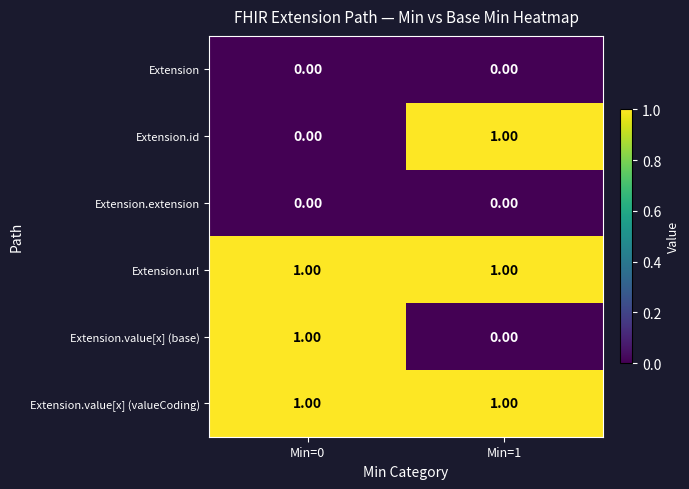

List the labels in order of Extension.id value, smallest first.

Min=0, Min=1